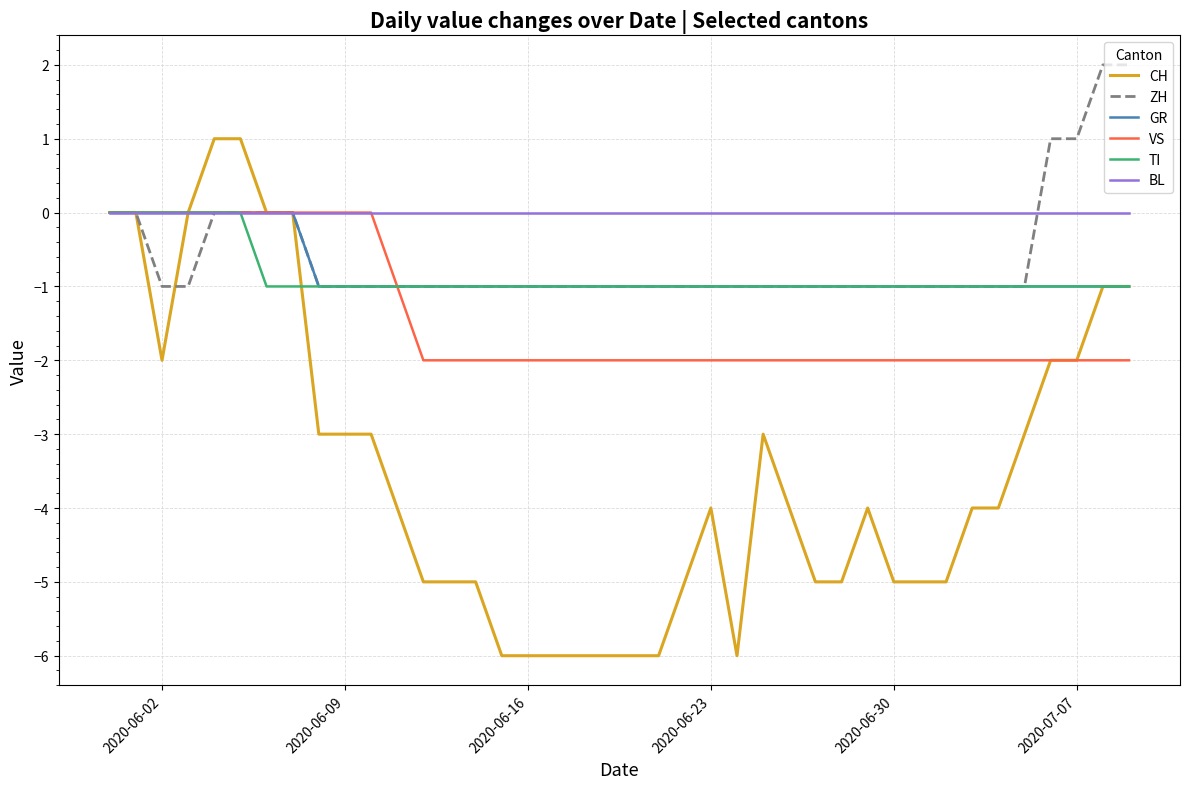

What is the smallest value displayed?

-6